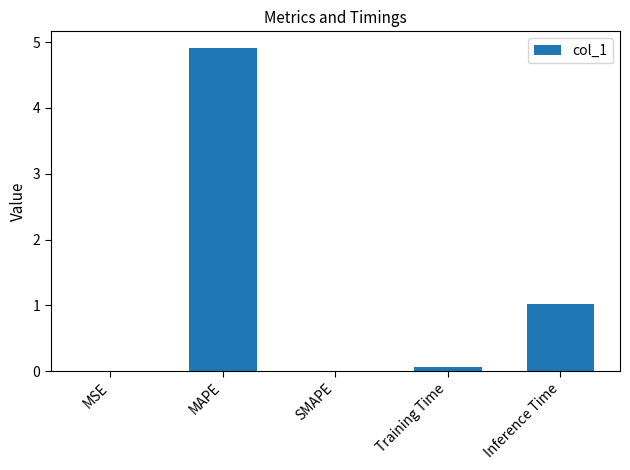

The value at MAPE is 2.6. True or false?

False